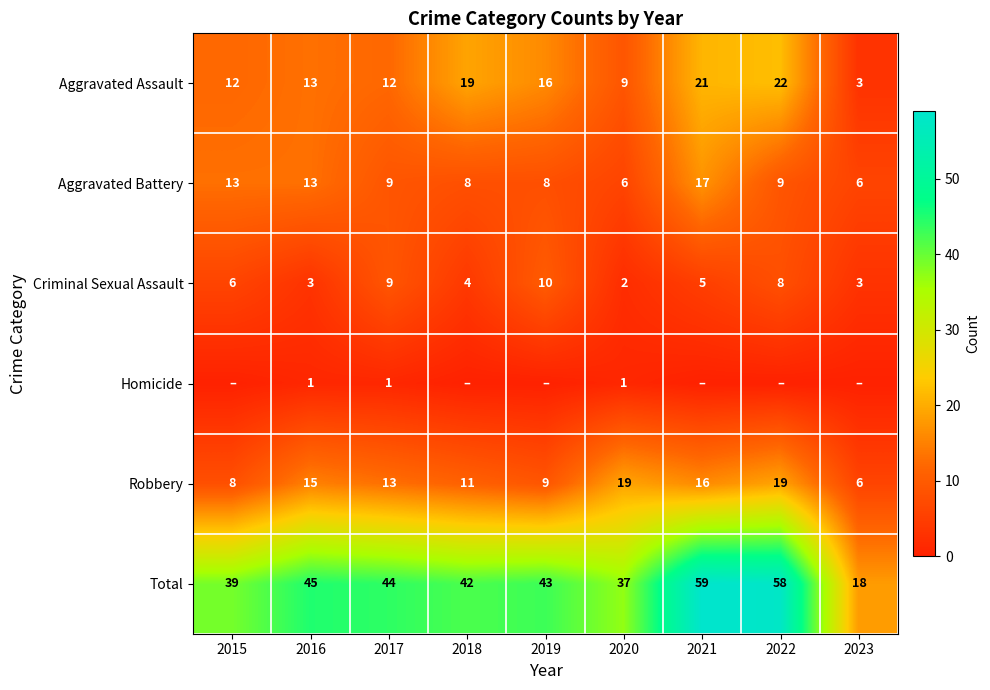

Is the value of Aggravated Assault at 2020 greater than the value of Total at 2017?

No